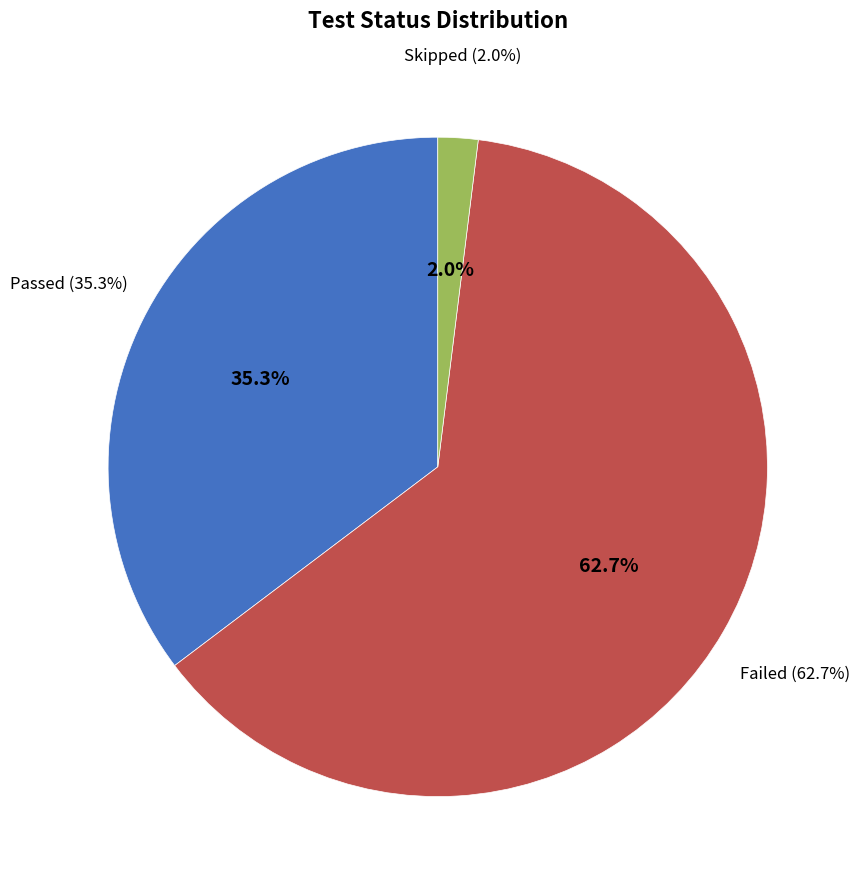

How many segments does this pie chart have?

3